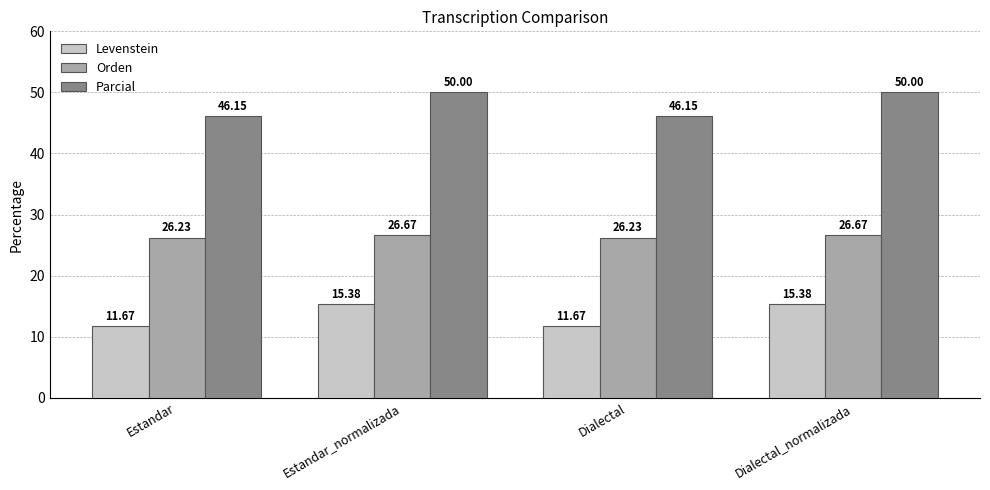

What is the difference between the highest and lowest values at Dialectal?

34.5